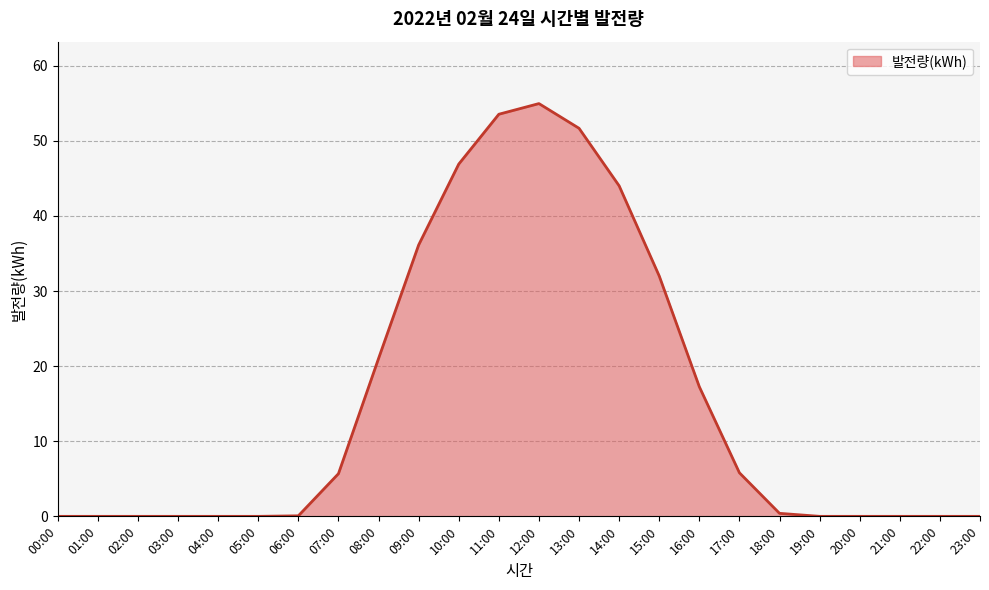

Does the chart have visible grid lines?

Yes